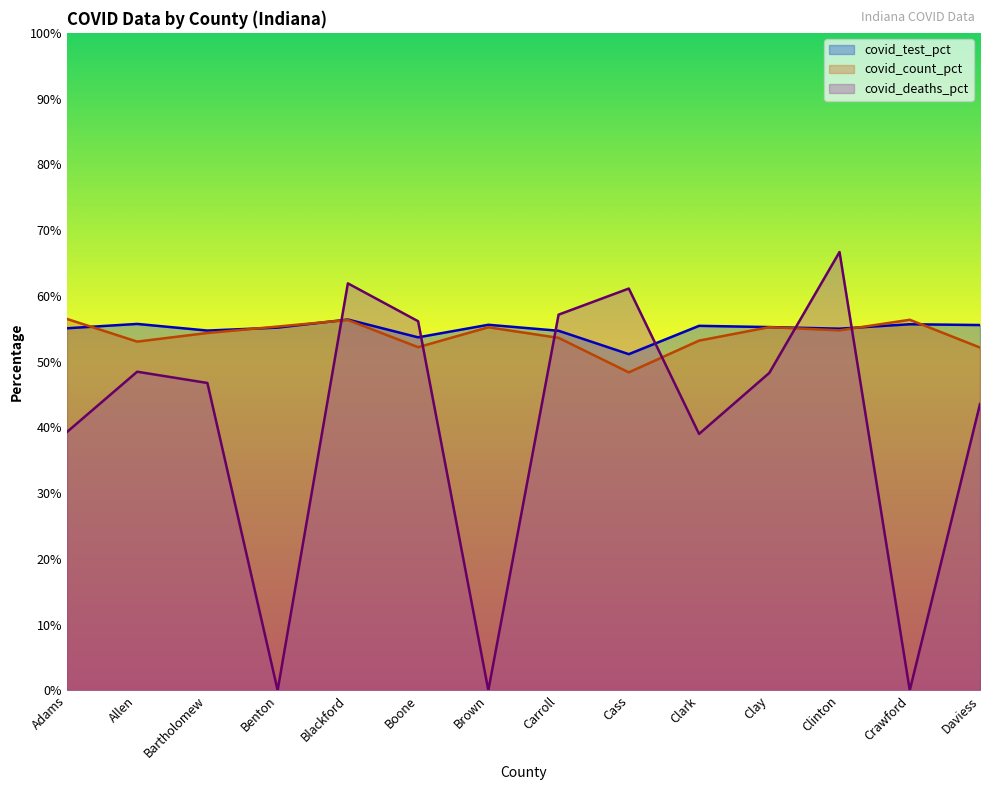

Where do covid_deaths_pct line and covid_count_pct line first cross each other?

Benton and Blackford